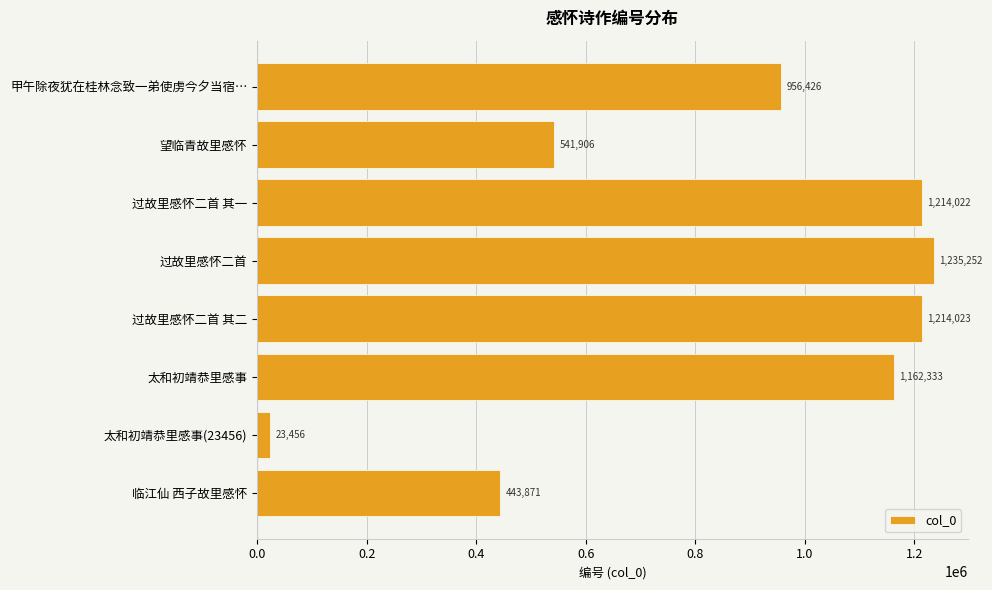

Reading bottom to top, list all the values displayed in this chart.

443871	23456	1162333	1214023	1235252	1214022	541906	956426